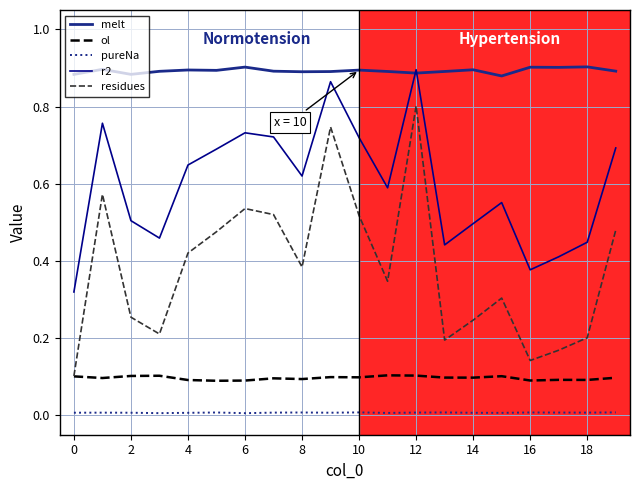

True or false: residues and r2 intersect in this chart.

False